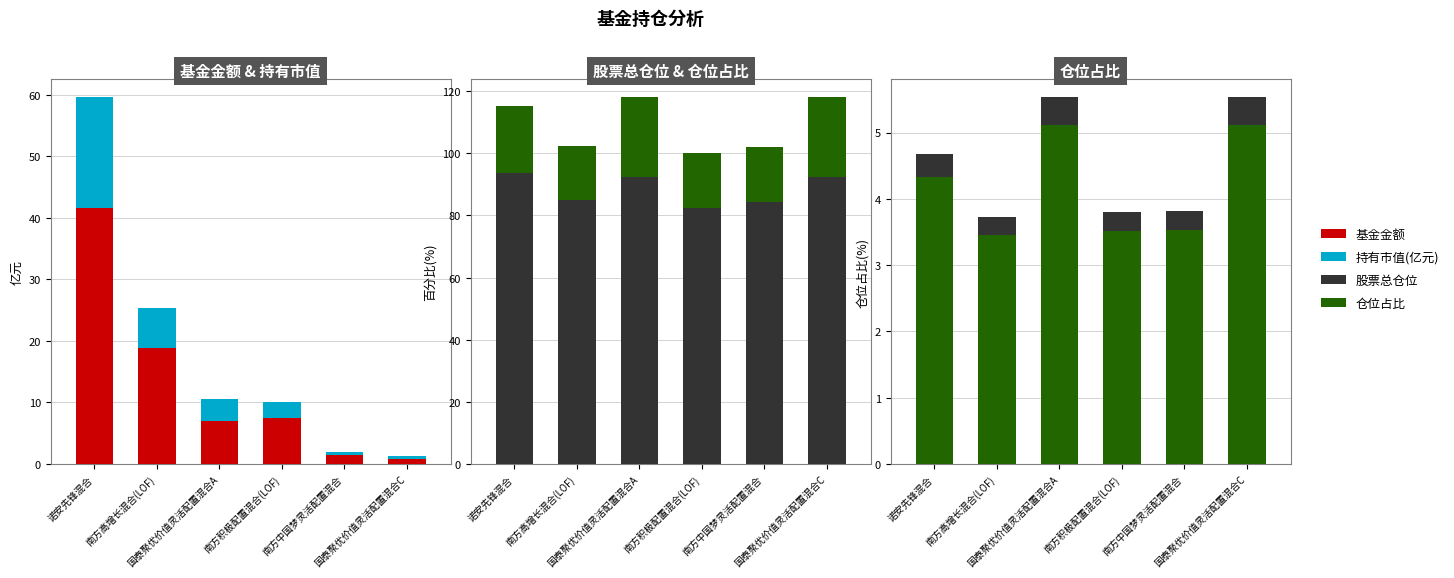

Which category has the lowest value in the 基金金额 series?

国泰聚优价值灵活配置混合C